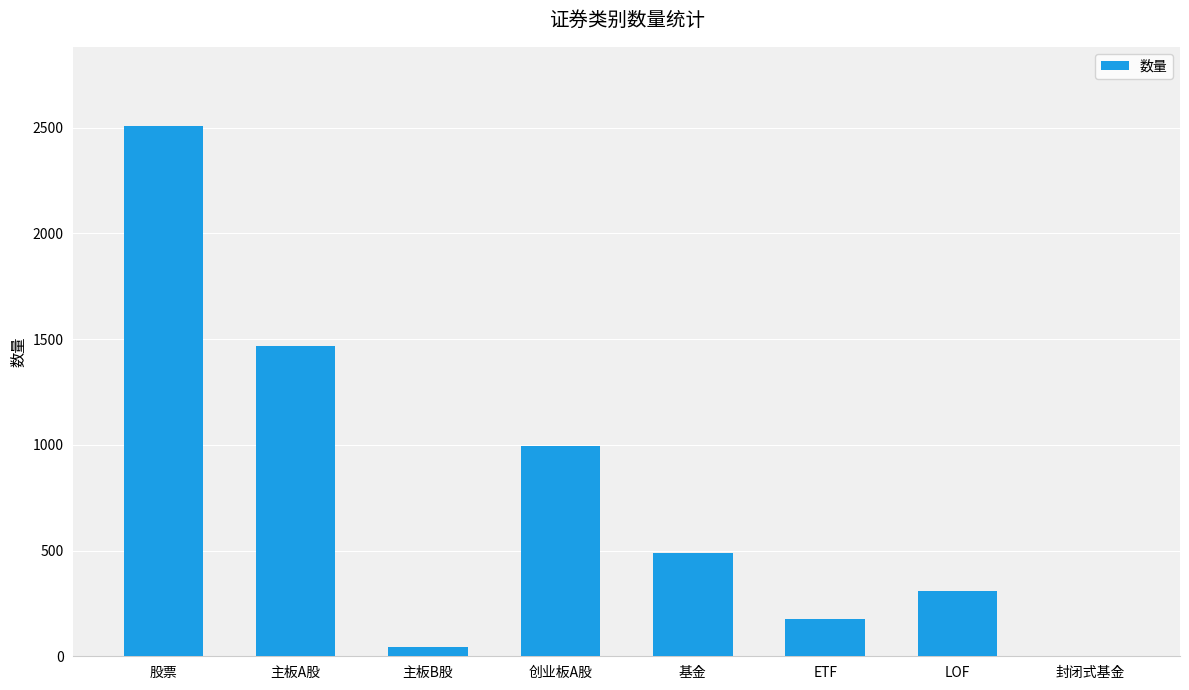

What is the maximum value shown in the chart?

2506